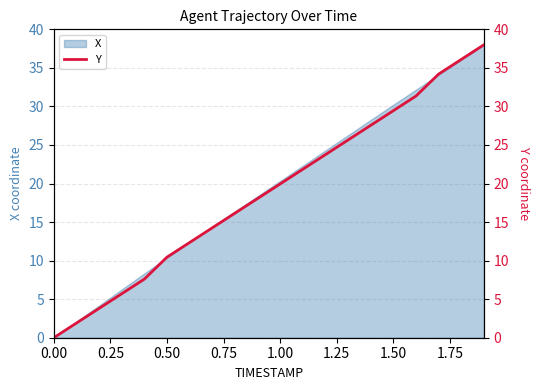

Is it true that X equals 0.0 at 0.00?

True